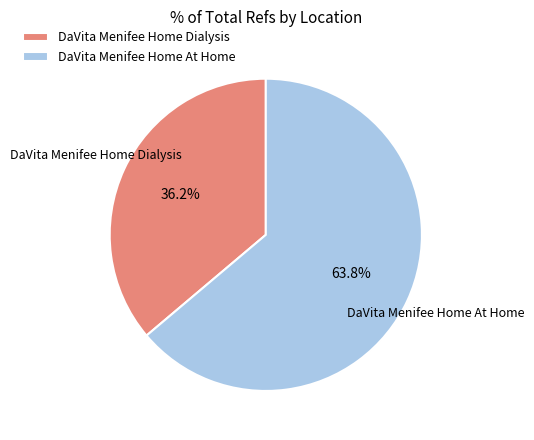

True or false: DaVita Menifee Home Dialysis accounts for 30% of the total.

False